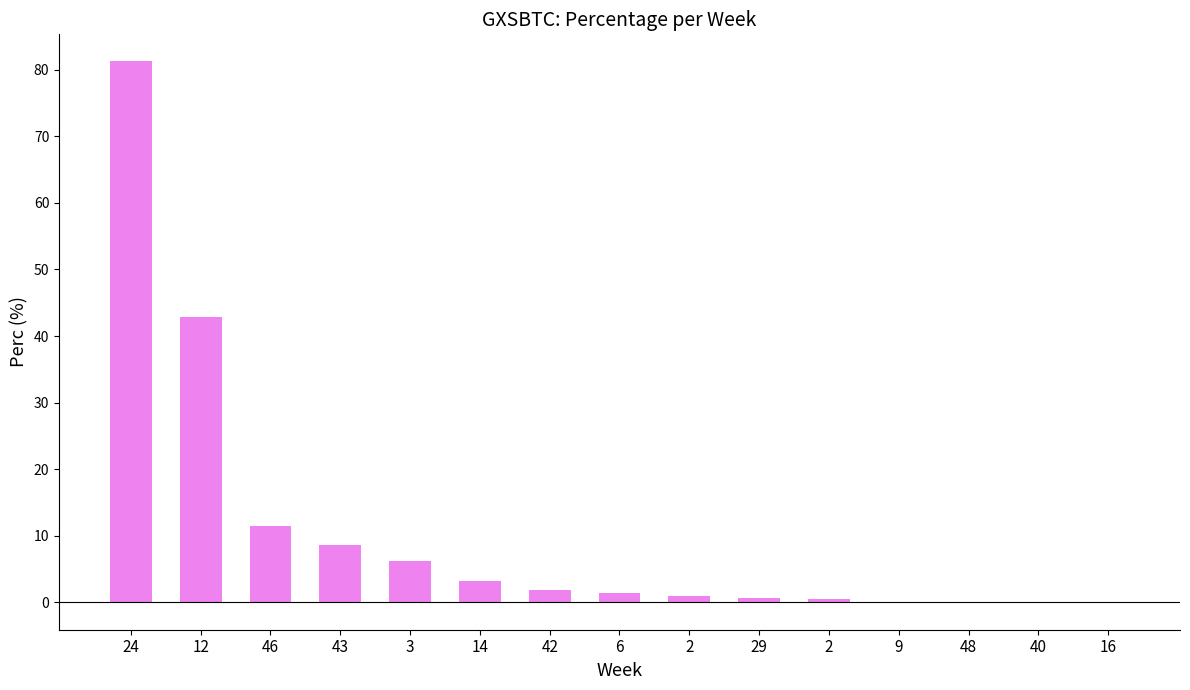

What is the difference between the values at 12 and 9?

42.7